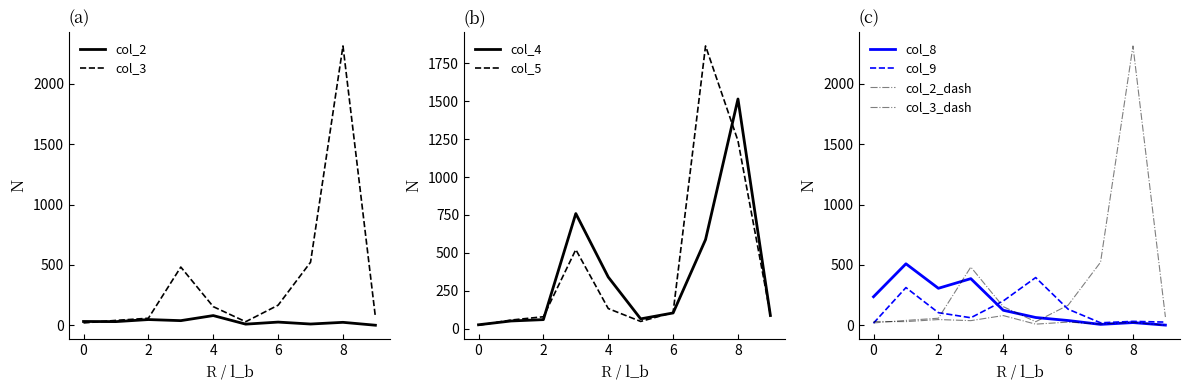

At which label does col_2 first exceed 30?

0